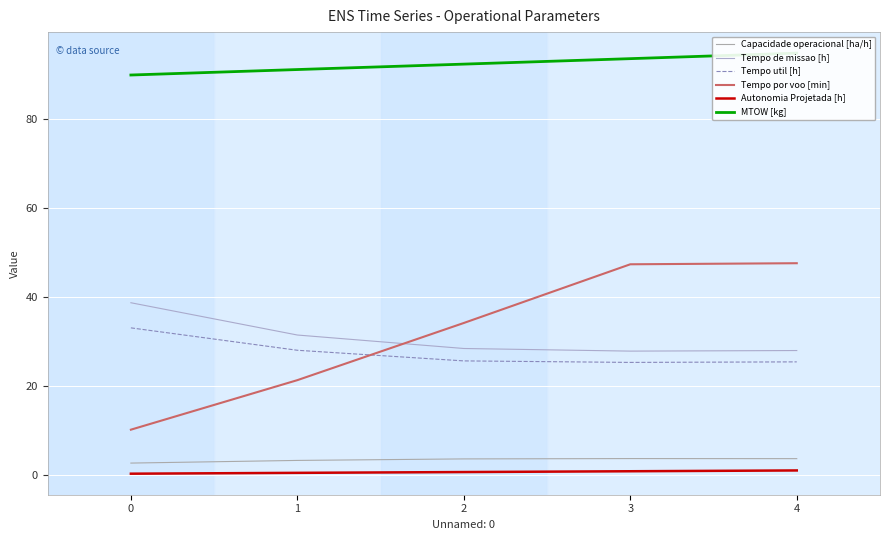

True or false: Autonomia Projetada [h] and Capacidade operacional [ha/h] intersect in this chart.

False